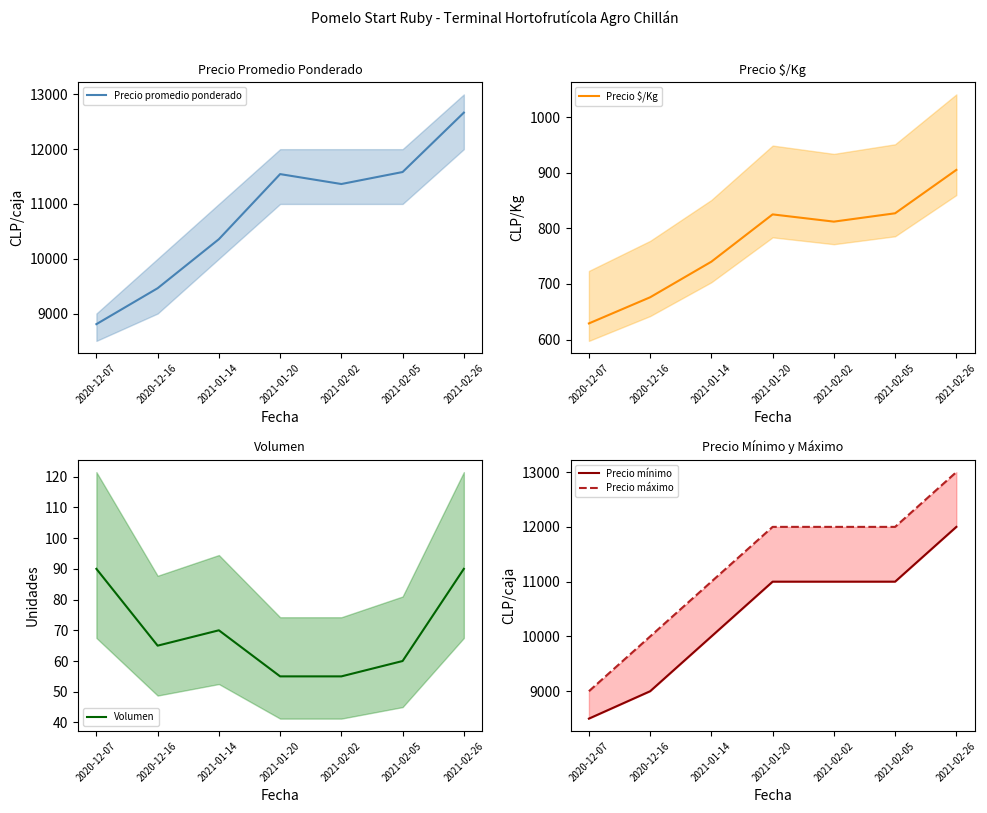

What is the difference between the Precio promedio ponderado values at 2021-02-02 and 2021-01-20?

181